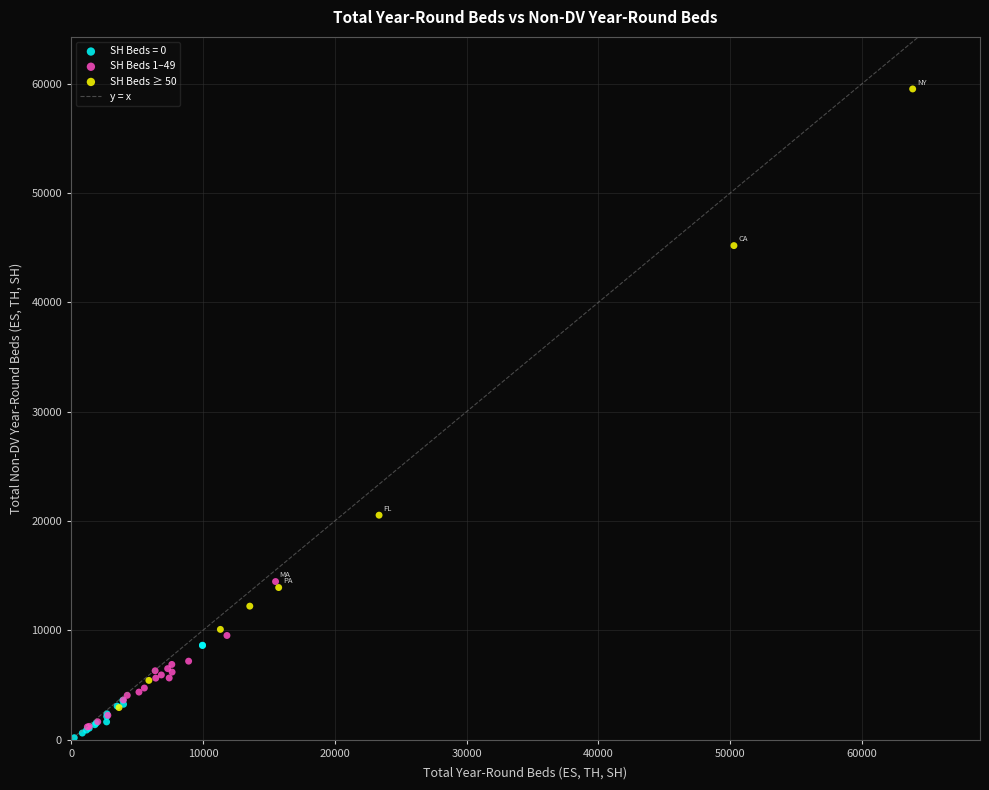

Which series reaches the minimum Y coordinate?

SH Beds = 0